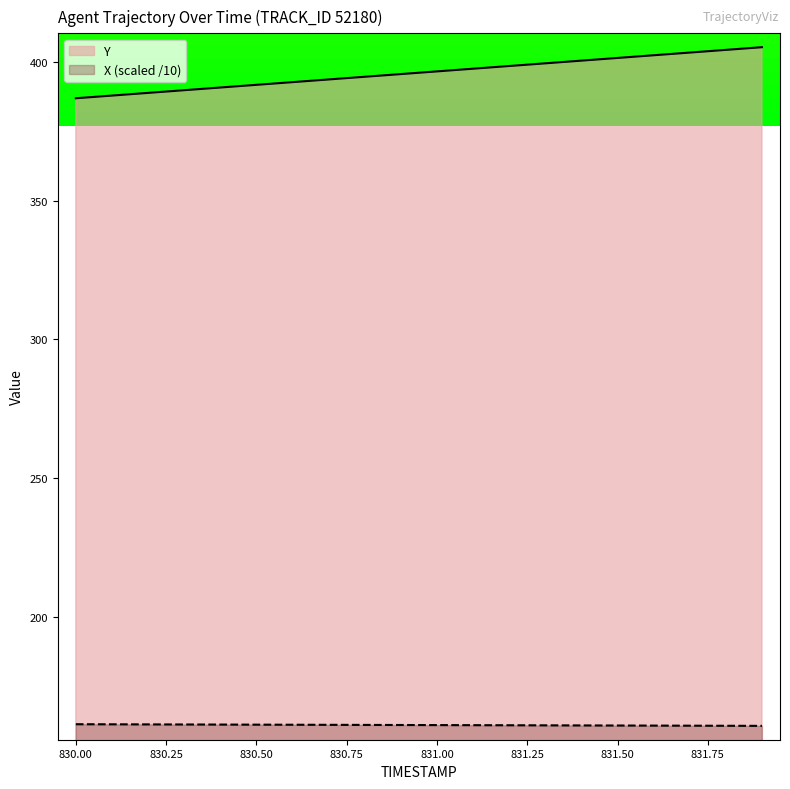

At which category is the sum across all series the highest?

831.9